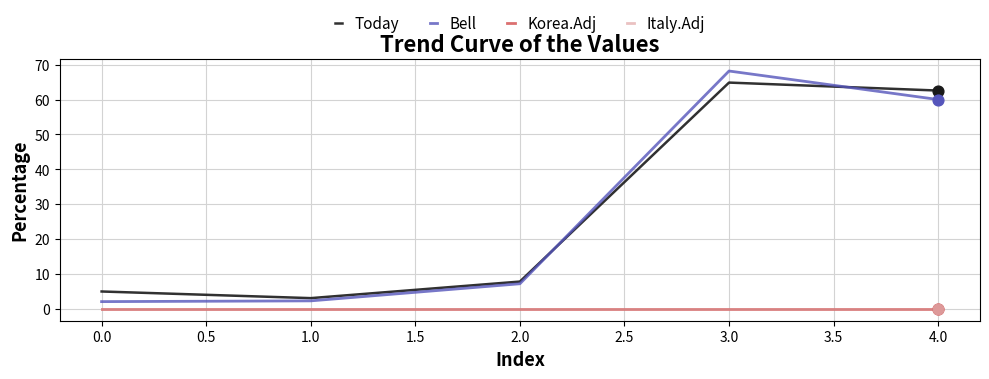

Does the chart have visible grid lines?

Yes